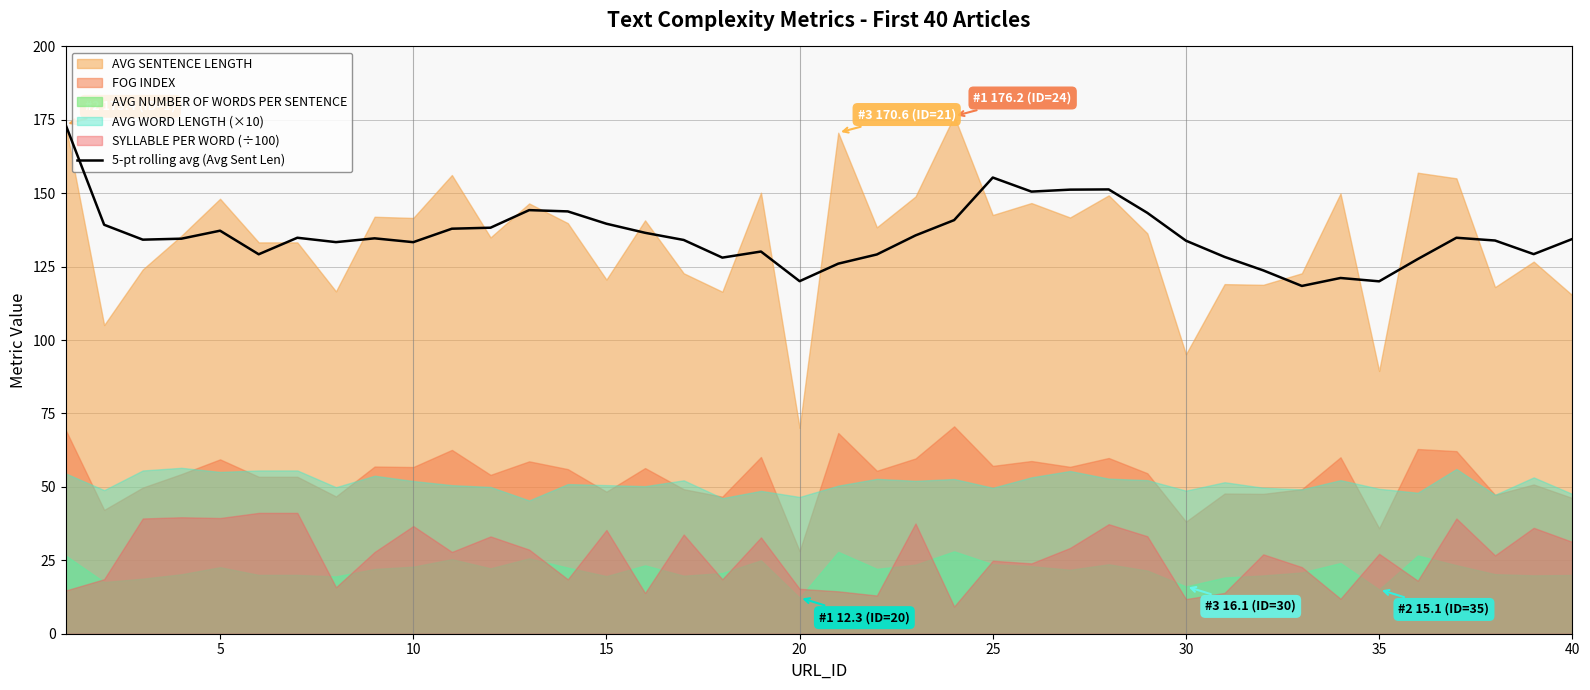

How many data points are less than 134?

17